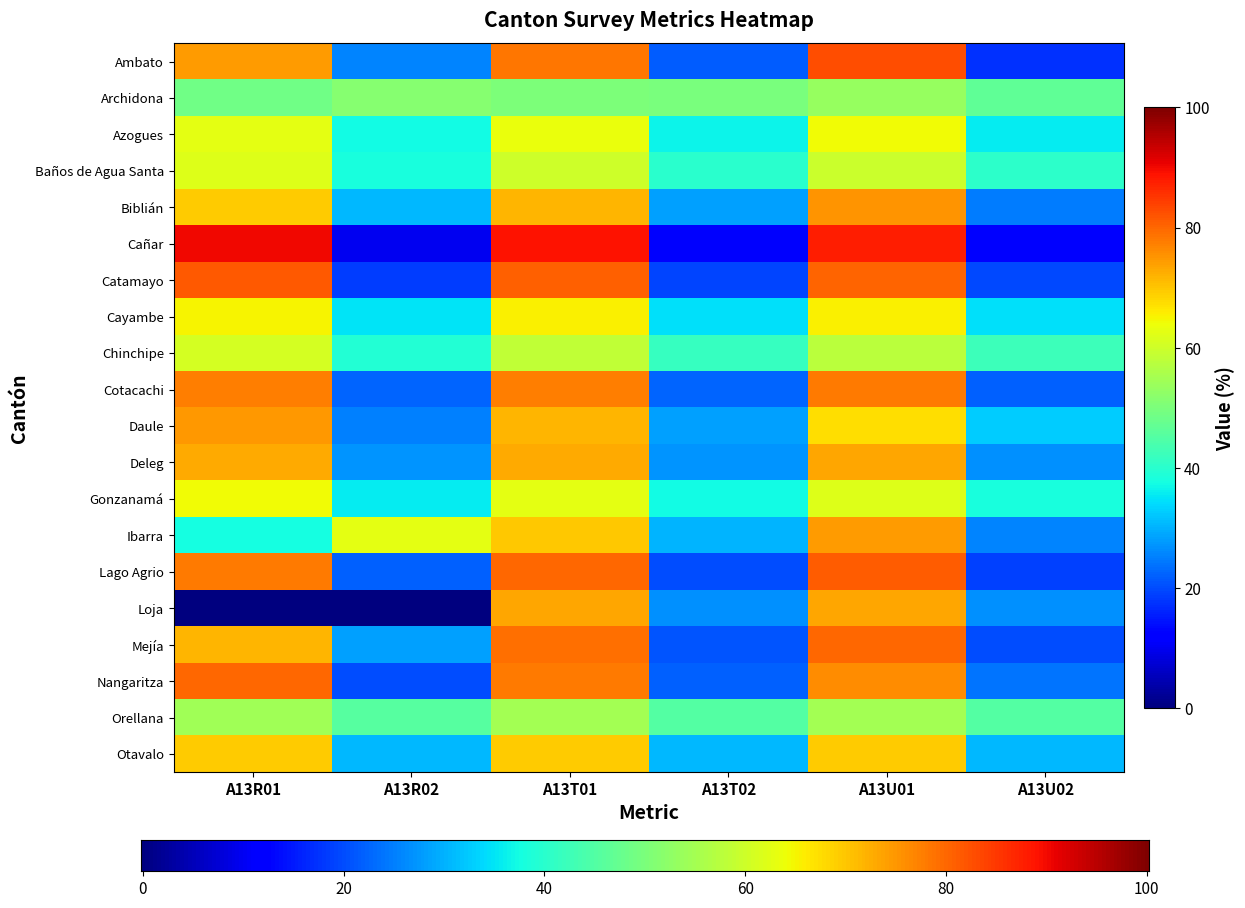

At which label does Ibarra reach its peak?

A13U01